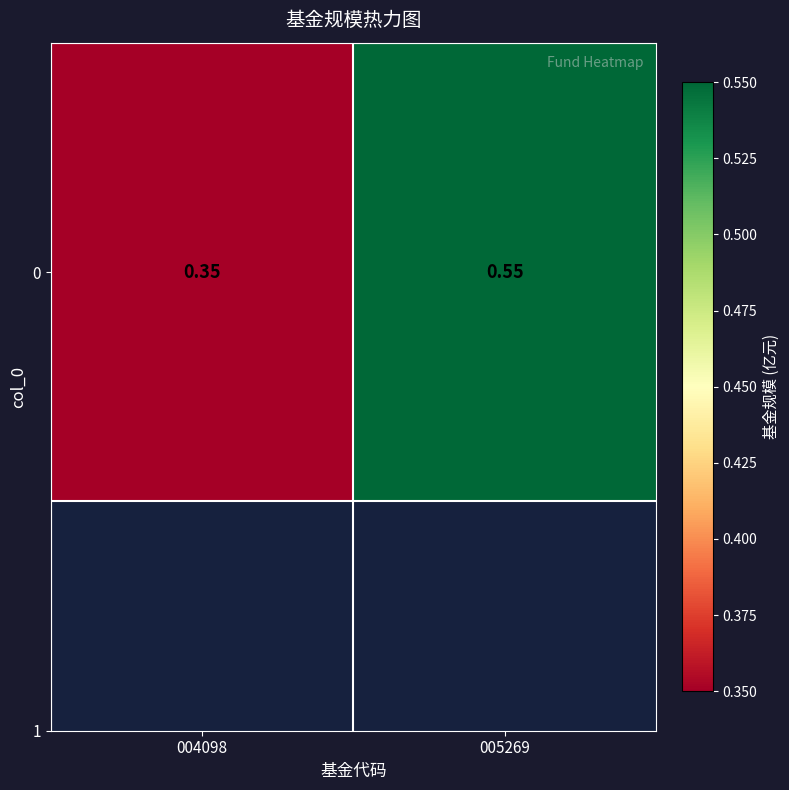

Read the value at 004098.

0.3